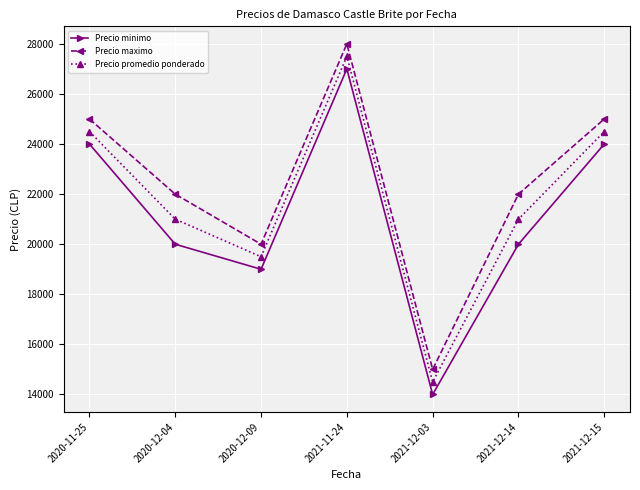

What is the smallest value displayed?

14000